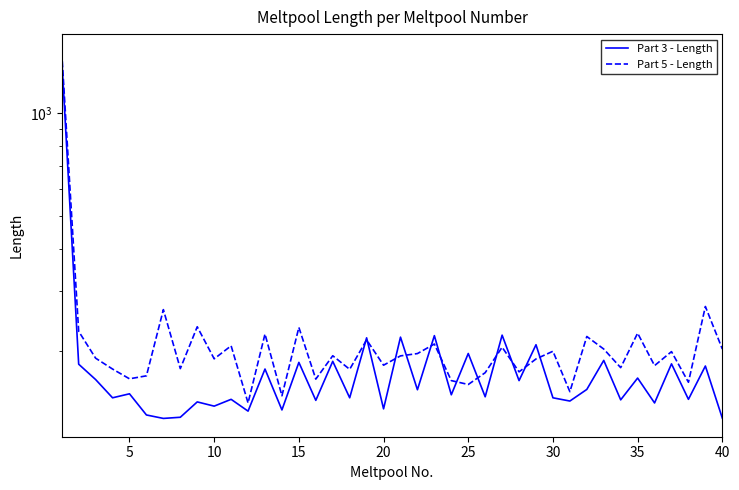

Rank the series by their maximum value, from highest to lowest.

Part 5 - Length, Part 3 - Length